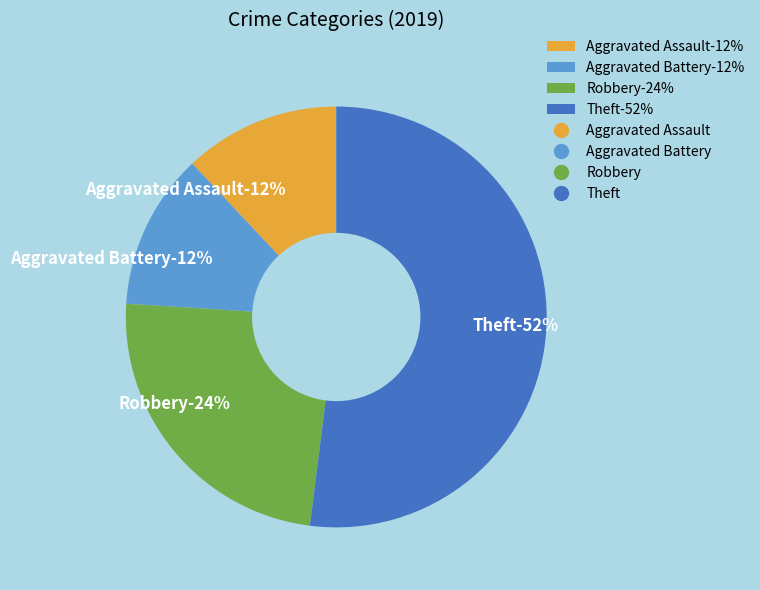

What is the smallest slice in the pie chart?

Aggravated Assault